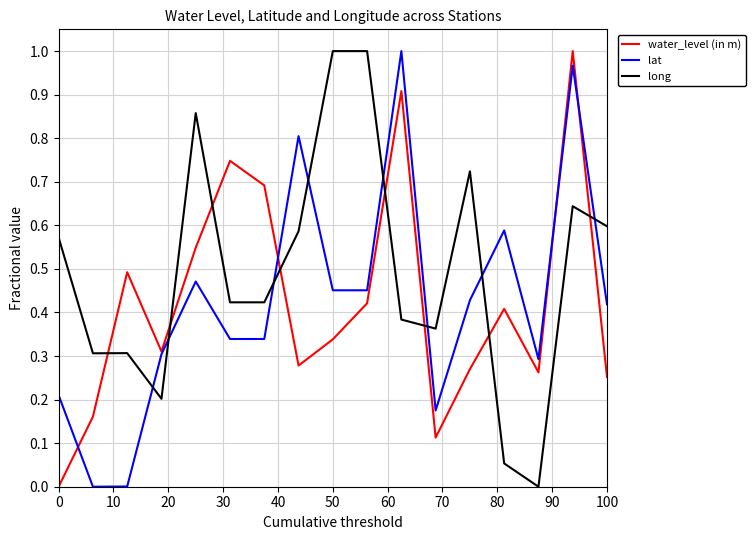

Which series has the largest total across all categories?

long